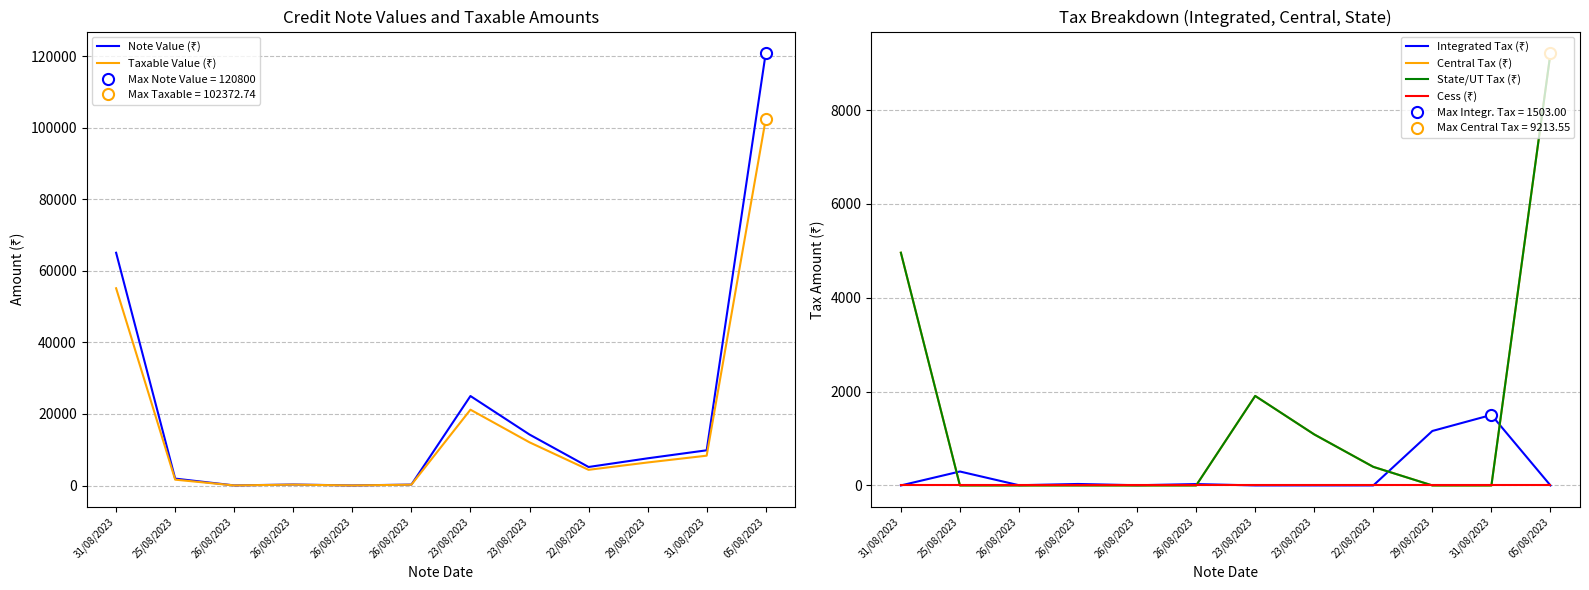

Which has a higher value, 26/08/2023 or 26/08/2023?

26/08/2023